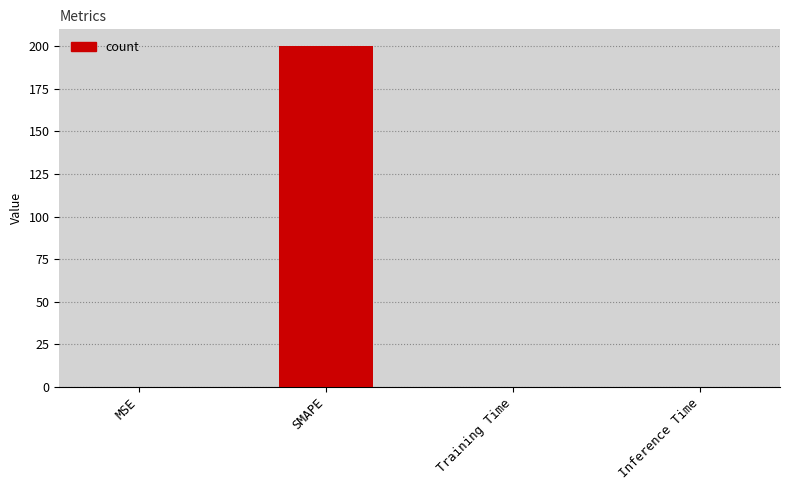

At which category does the chart reach its peak across all series?

SMAPE